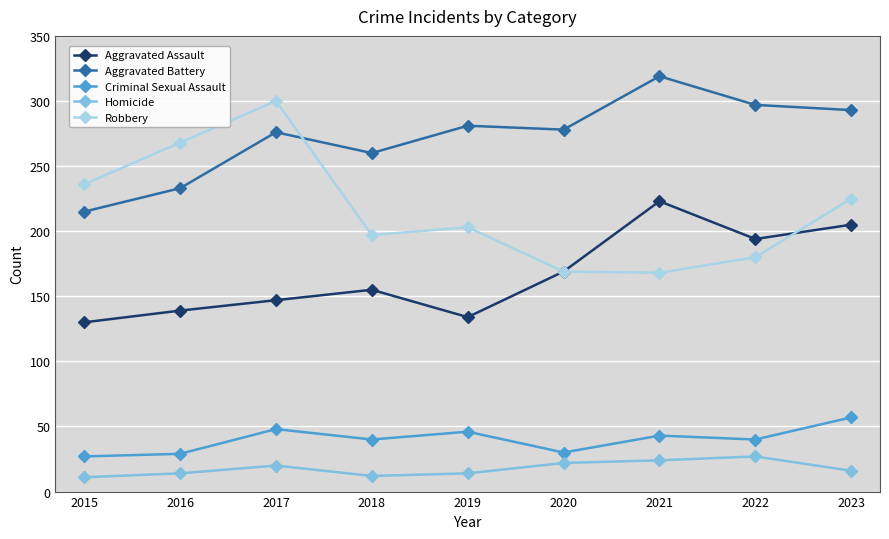

How many values in the Criminal Sexual Assault series are below 40?

3